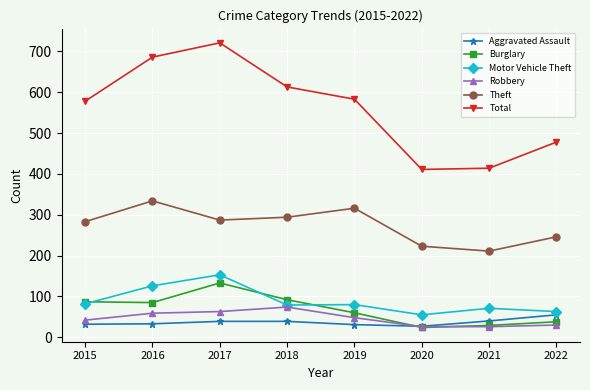

At which category does Motor Vehicle Theft reach its first local peak?

2017